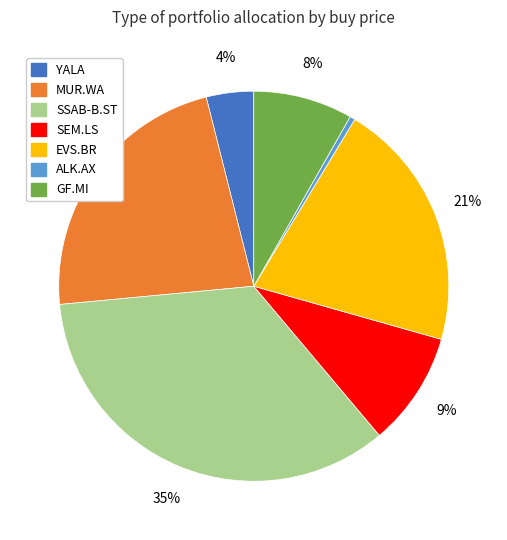

To the nearest percent, what is the average slice percentage?

14%